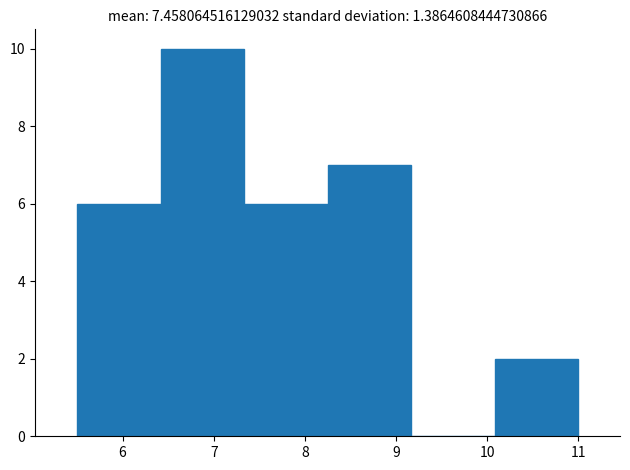

What is the height of the bar covering 8.3 to 9.2 on the x-axis? Neither the bar edges nor the heights are printed on the chart, so give them approximately, as read against the axes.

7